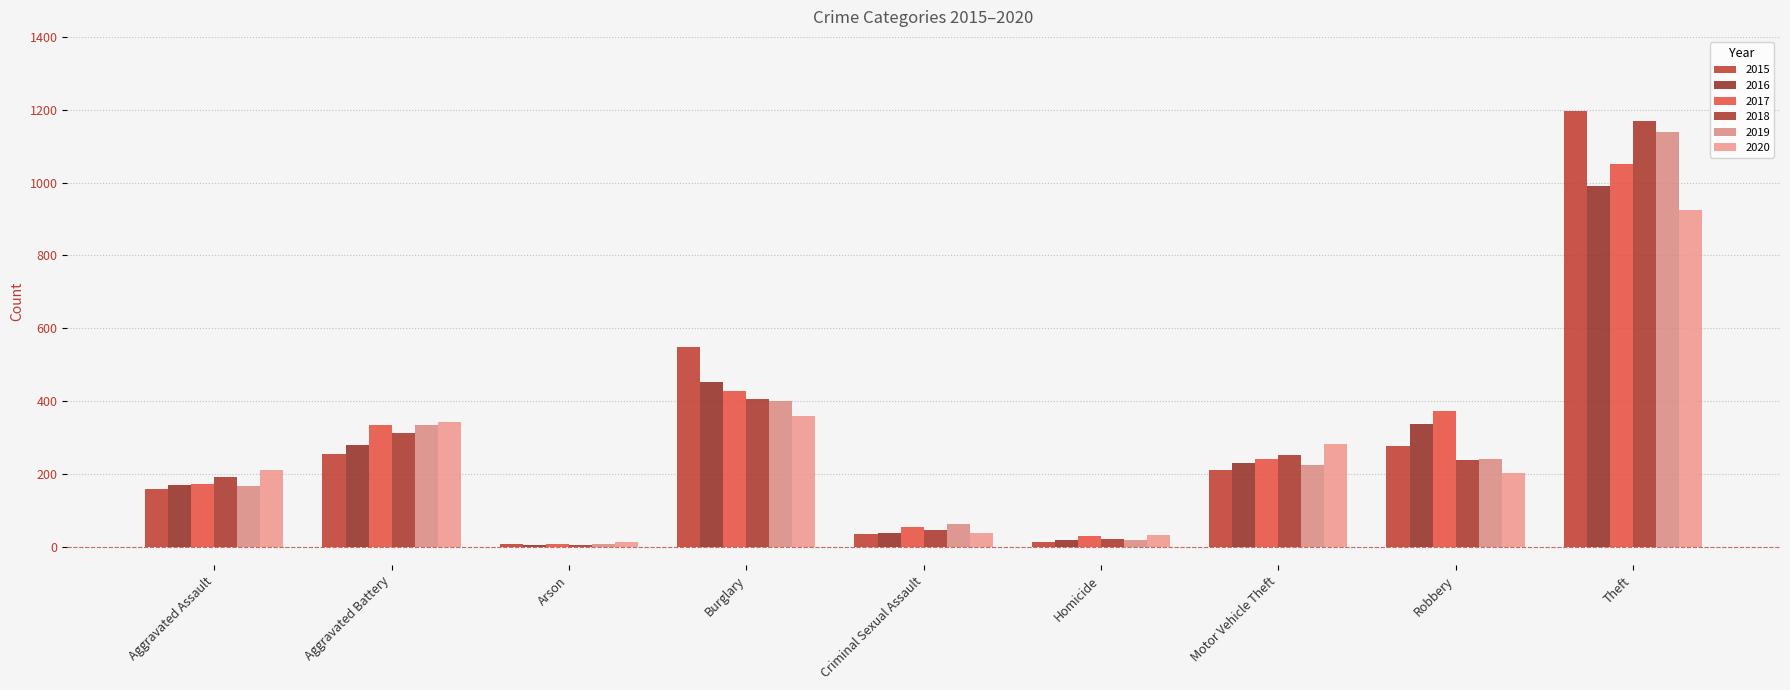

What is the value of the 2016 bar at the 7th from the left?

231